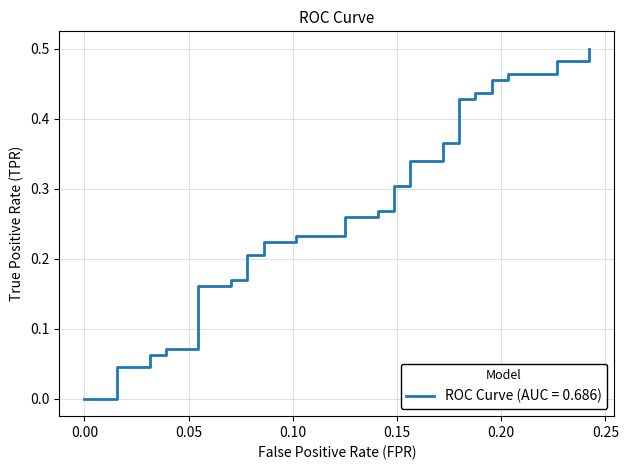

Is this an area chart (filled region under the line)?

No